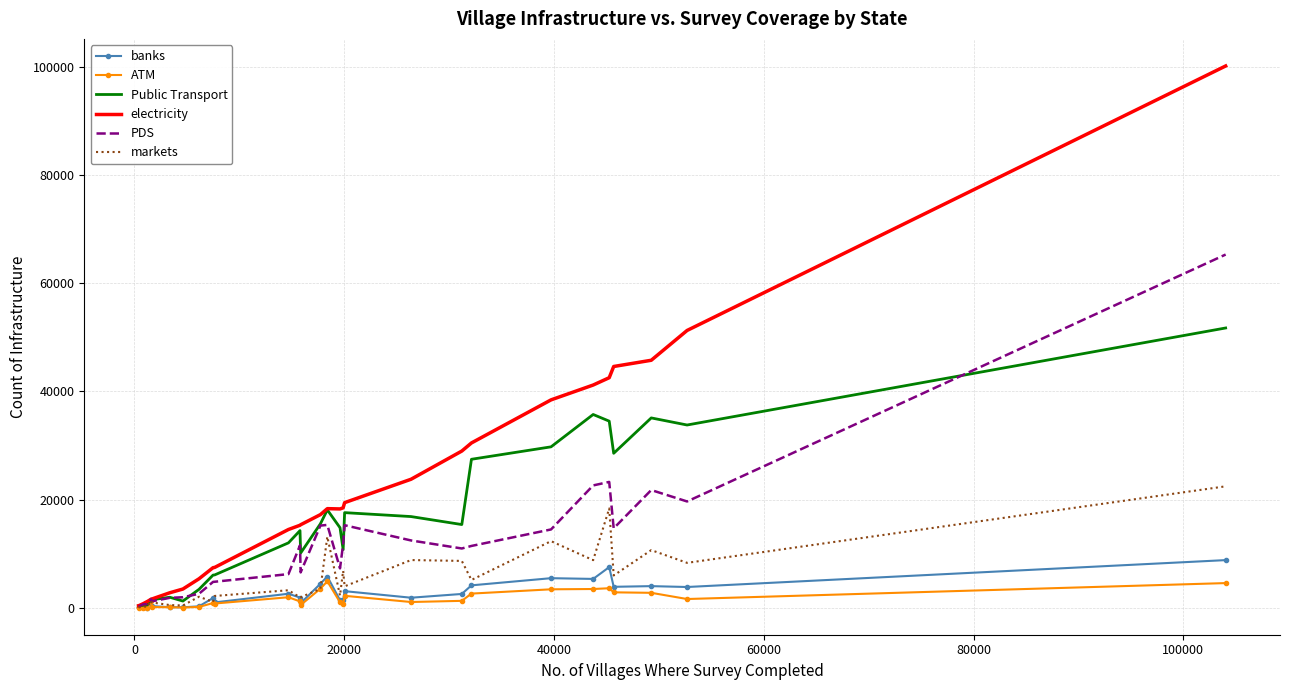

Rank the series by their maximum value, from highest to lowest.

electricity, PDS, Public Transport, markets, banks, ATM